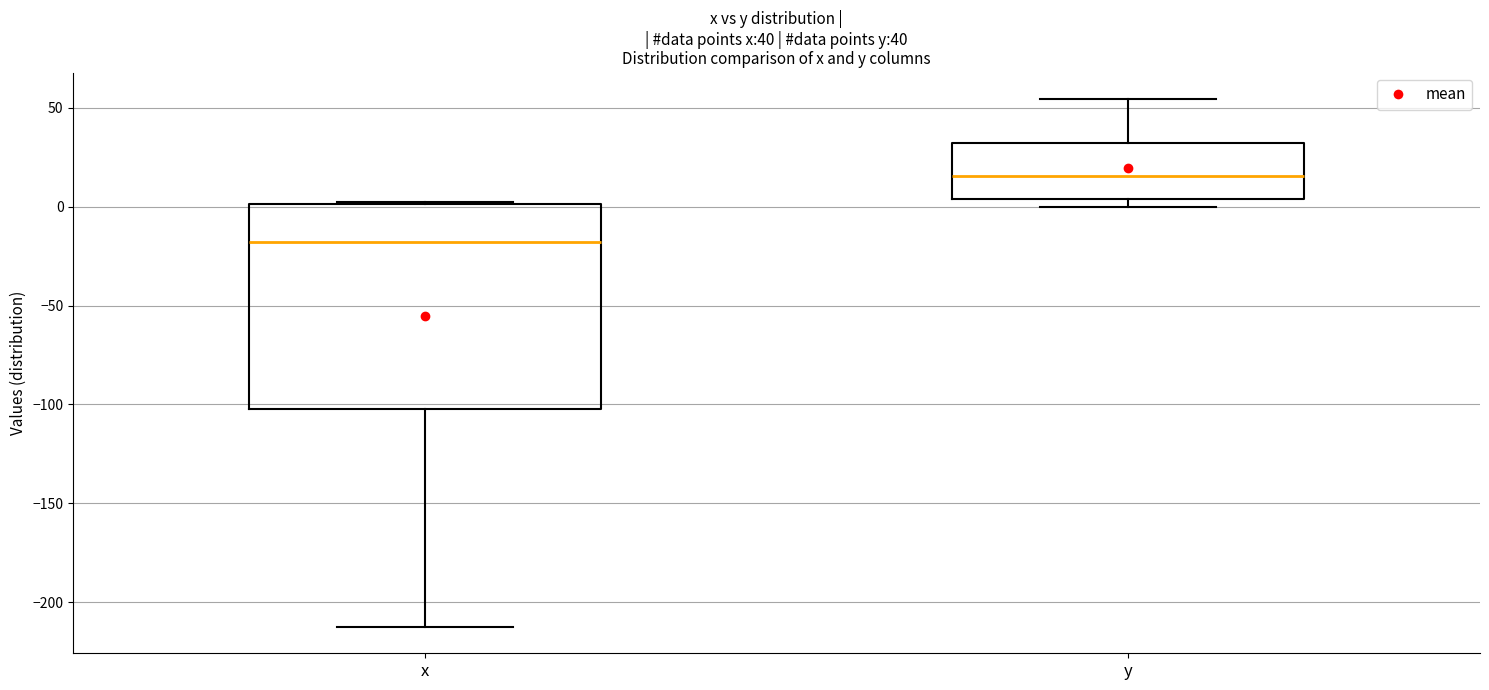

Comparing the boxes themselves (not the whiskers), which one is the tallest?

x